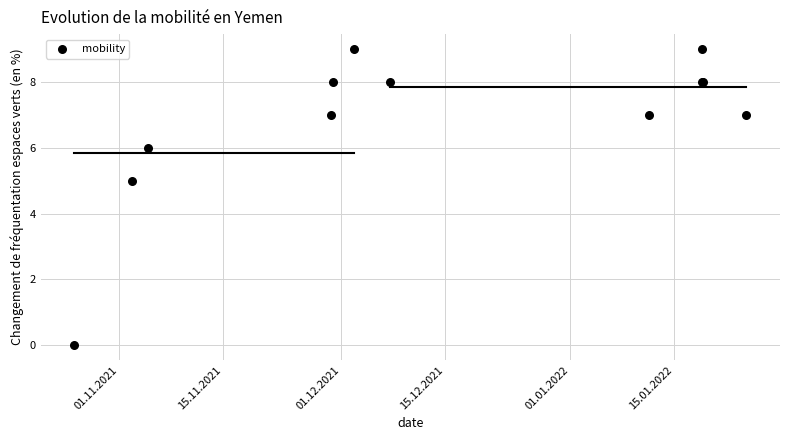

What Y value in the scatter plot is closest to 4?

5